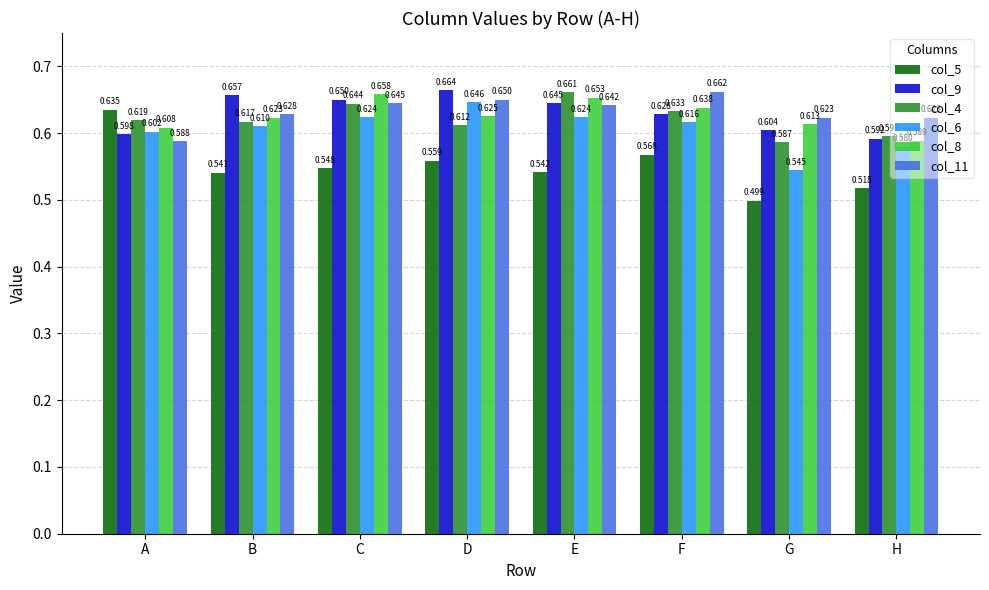

Which category has the lowest value in the col_9 series?

H